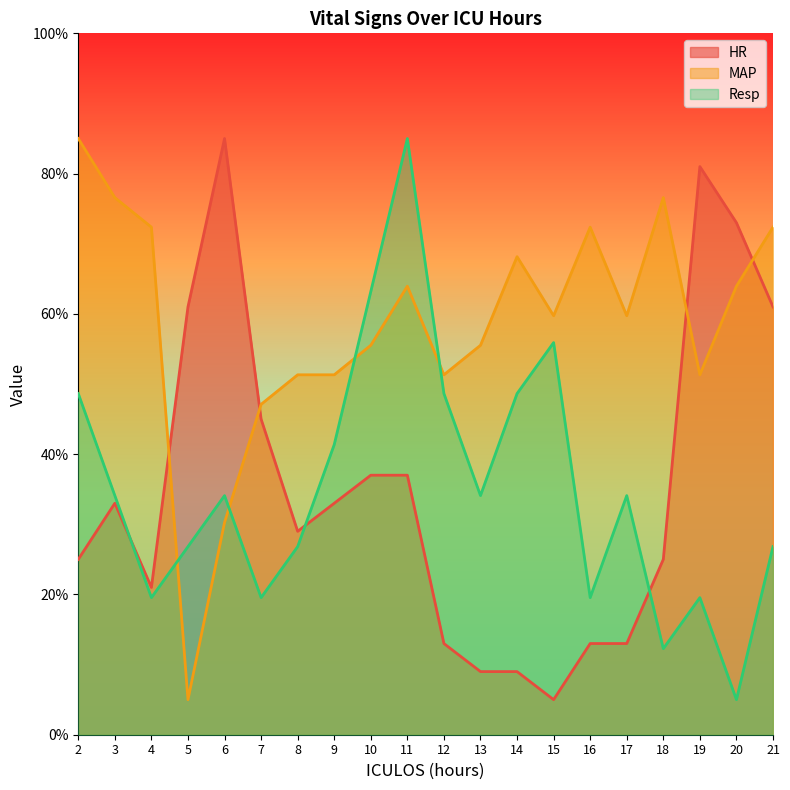

Where is the first local minimum for MAP?

5